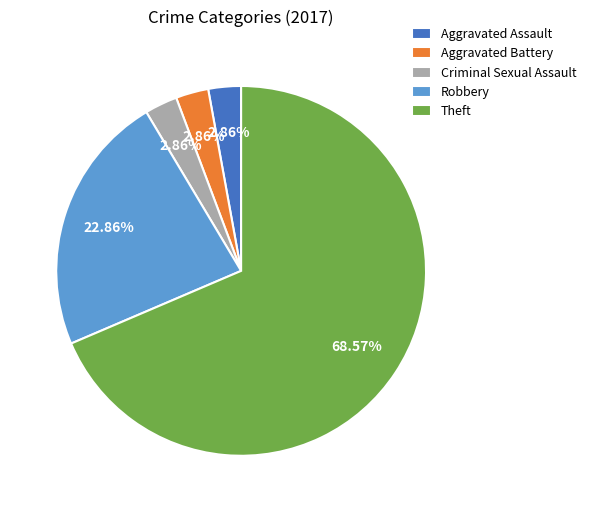

Combined, do Criminal Sexual Assault and Theft account for over 50%?

Yes